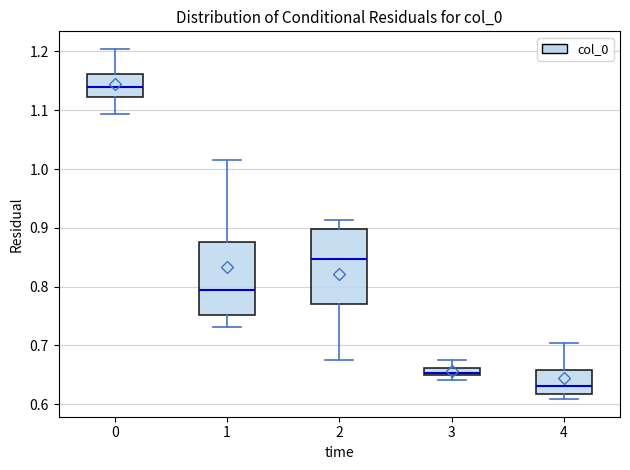

Where does the median line of the box at x = 0 sit on the y-axis? The values are not printed on the chart, so give them approximately, as read against the axis.

1.14